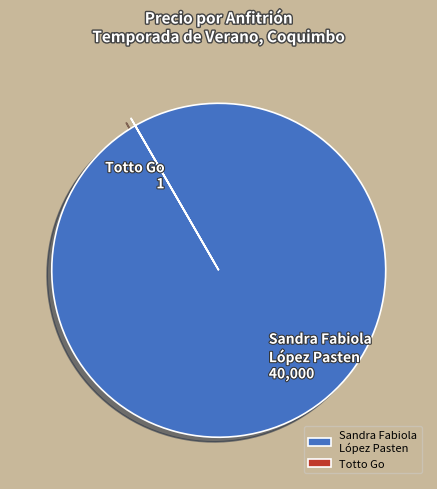

True or false: Sandra Fabiola López Pasten accounts for 85% of the total.

False